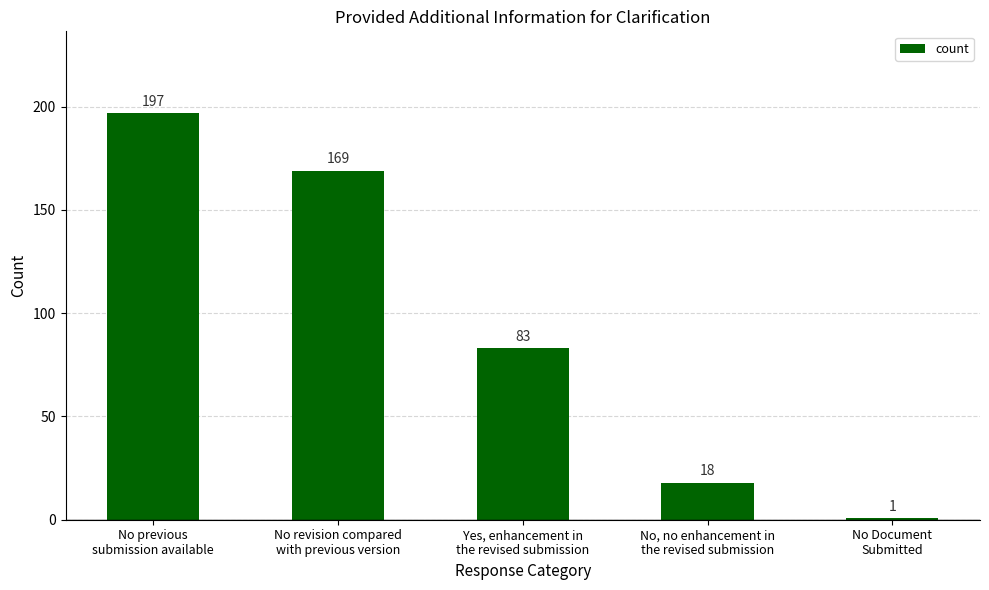

Are the bars horizontal?

No